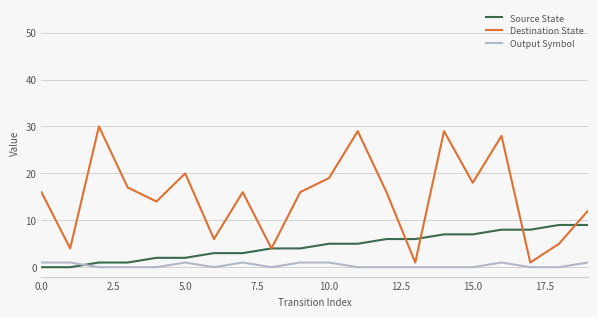

Rank the series by their maximum value, from lowest to highest.

Output Symbol, Source State, Destination State